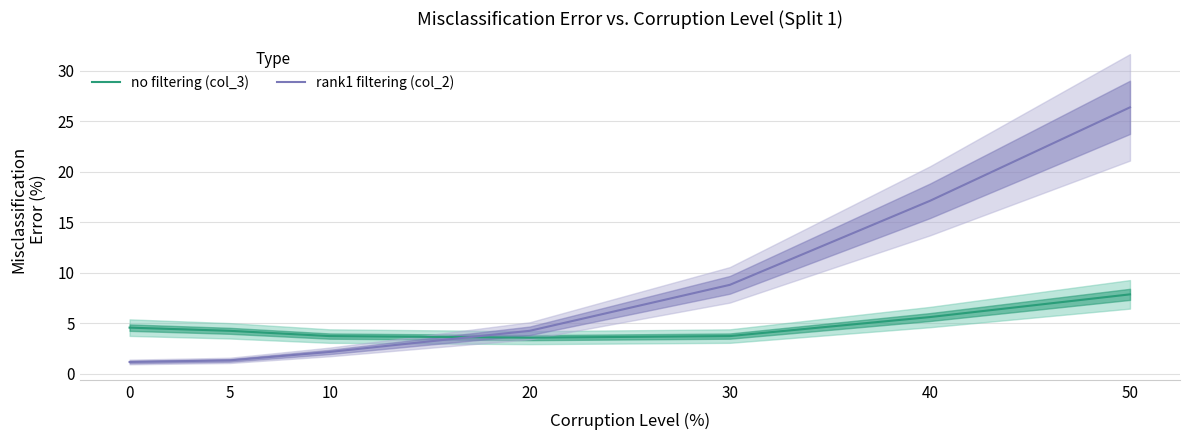

What is the approximate value of rank1 filtering (col_2) at 50?

26.4